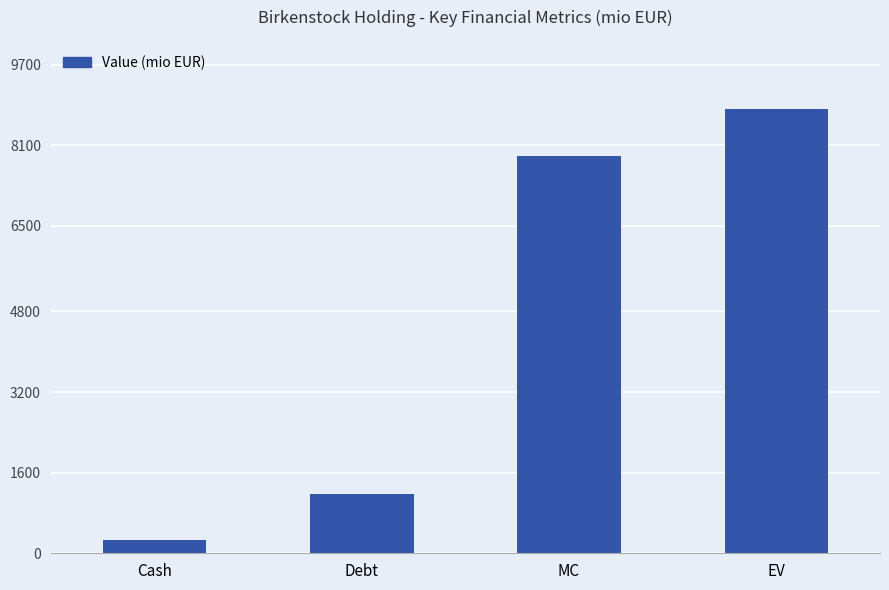

Reading left to right, extract all data points from this chart.

261.8	1181.7	7893.7	8813.5